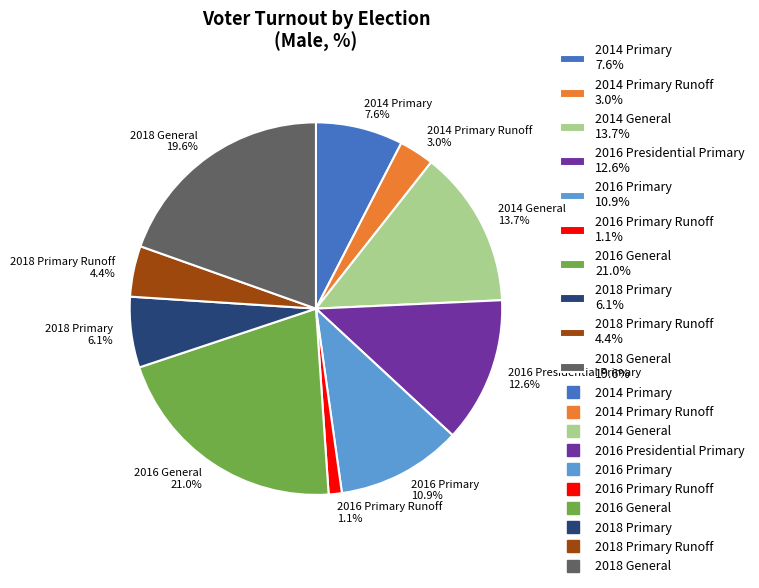

What percentage do 2018 Primary Runoff 4.4% and 2014 General 13.7% together represent?

18.1%